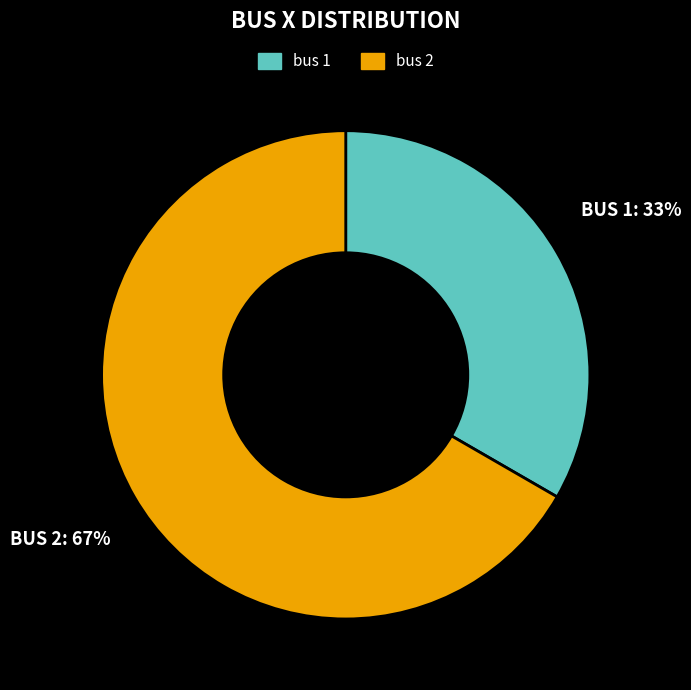

Rank the categories by value from lowest to highest.

bus 1, bus 2